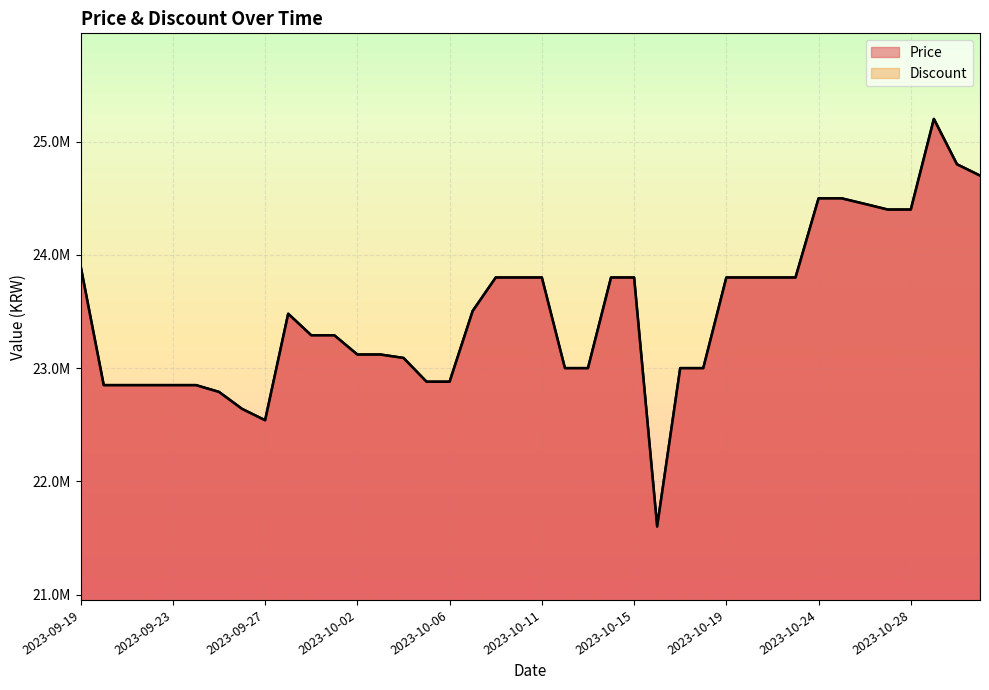

Reading left to right, extract all data points from this chart.

2023-09-19=23899000	2023-09-20=22850000	2023-09-21=22850000	2023-09-22=22850000	2023-09-23=22850000	2023-09-24=22850000	2023-09-25=22790000	2023-09-26=22640000	2023-09-27=22540000	2023-09-28=23480000	2023-09-29=23290000	2023-09-30=23290000	2023-10-02=23120000	2023-10-03=23120000	2023-10-04=23090000	2023-10-05=22880000	2023-10-06=22880000	2023-10-07=23504600	2023-10-08=23800000	2023-10-09=23800000	2023-10-11=23800000	2023-10-12=23000000	2023-10-13=23000000	2023-10-14=23800000	2023-10-15=23800000	2023-10-16=21601620	2023-10-17=23000000	2023-10-18=23000000	2023-10-19=23800000	2023-10-20=23800000	2023-10-21=23800000	2023-10-22=23800000	2023-10-24=24499000	2023-10-25=24499000	2023-10-26=24450000	2023-10-27=24400000	2023-10-28=24400000	2023-10-29=25200000	2023-10-30=24800000	2023-10-31=24700000